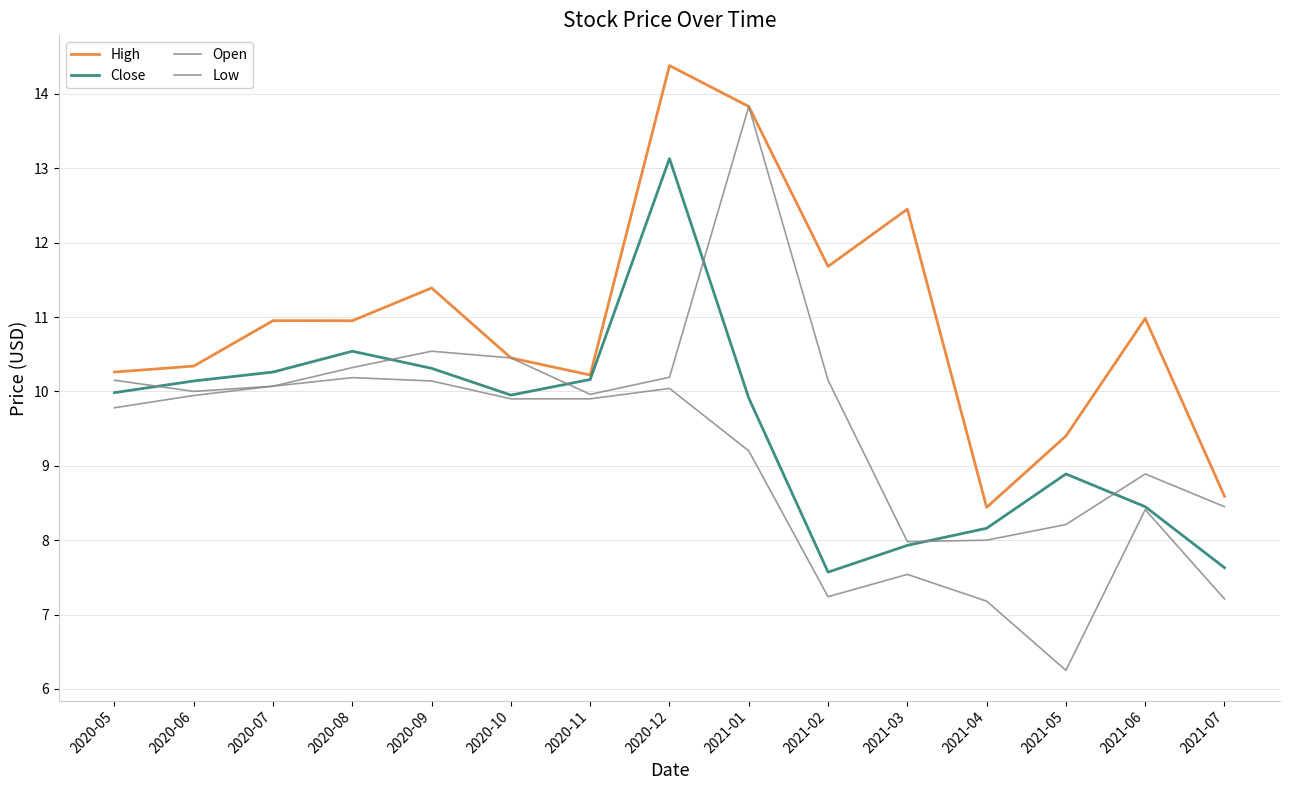

How many lines are shown in the chart?

4